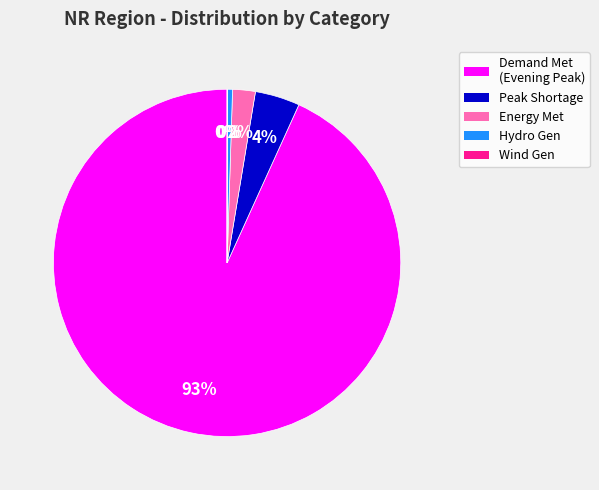

To the nearest percent, what is the average slice percentage?

20%